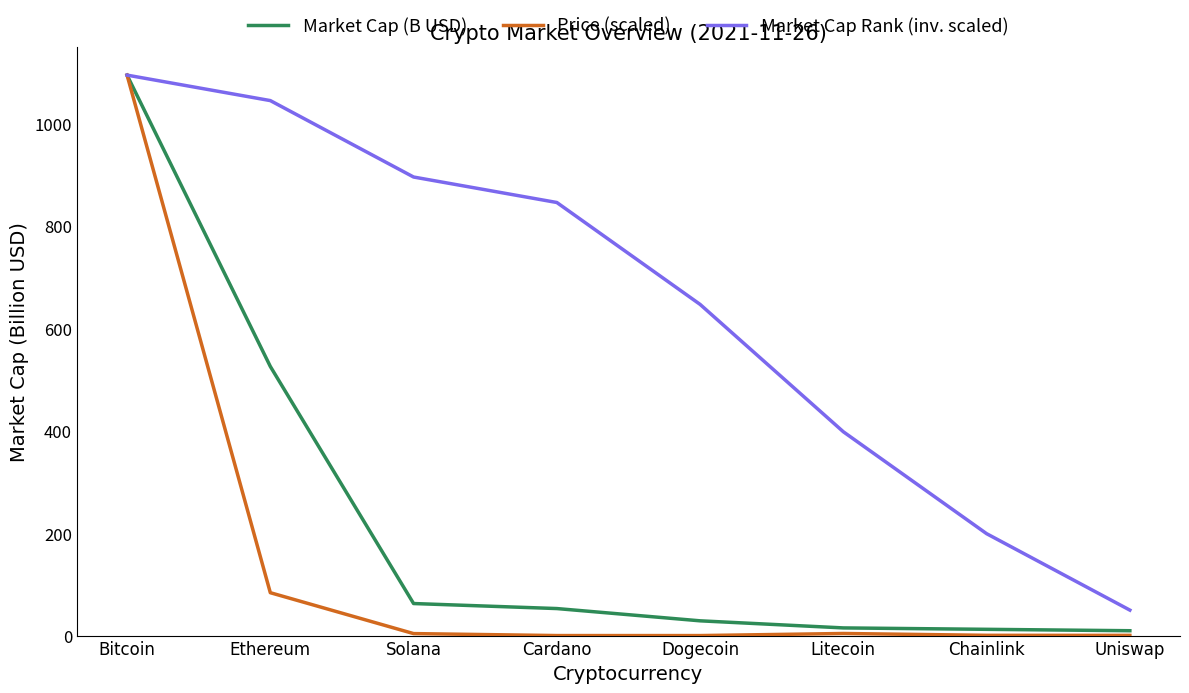

What position from the left is Ethereum?

2